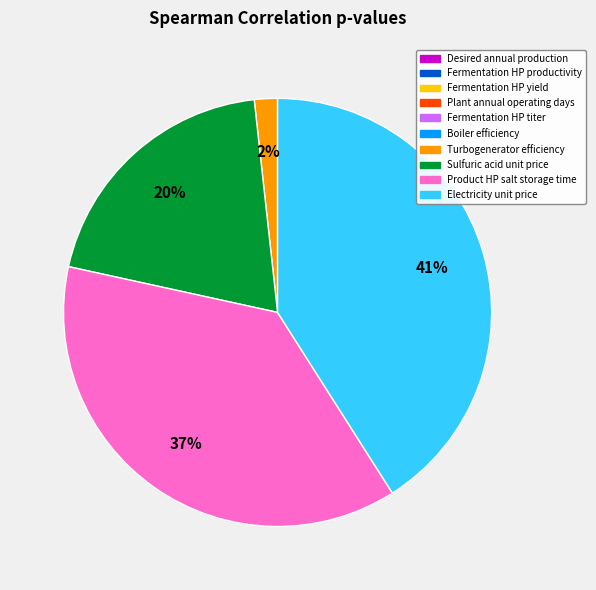

Is Turbogenerator efficiency the majority of the pie?

No